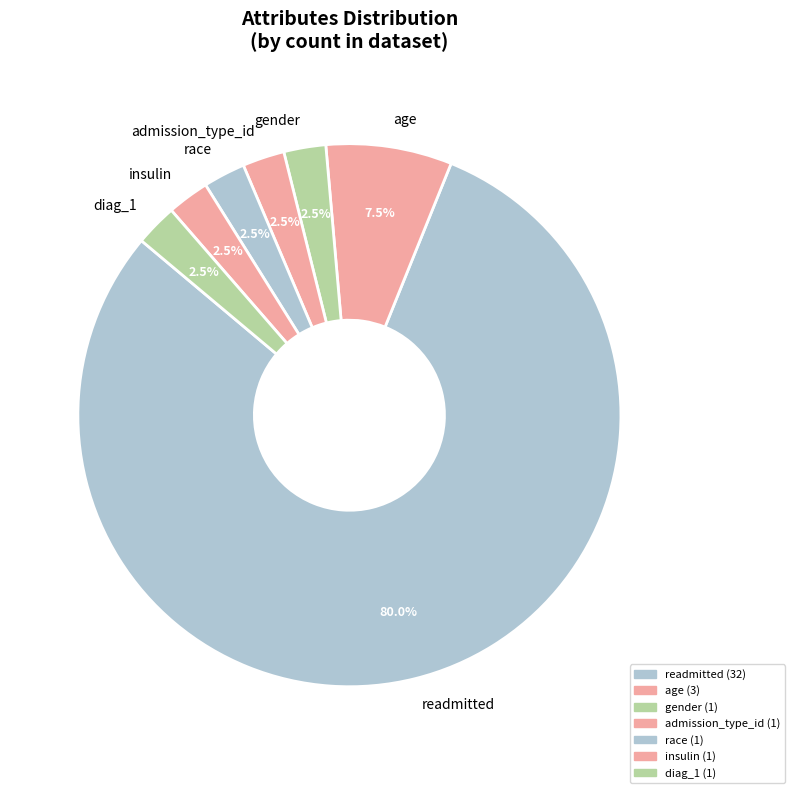

How many slices are in this pie chart?

7